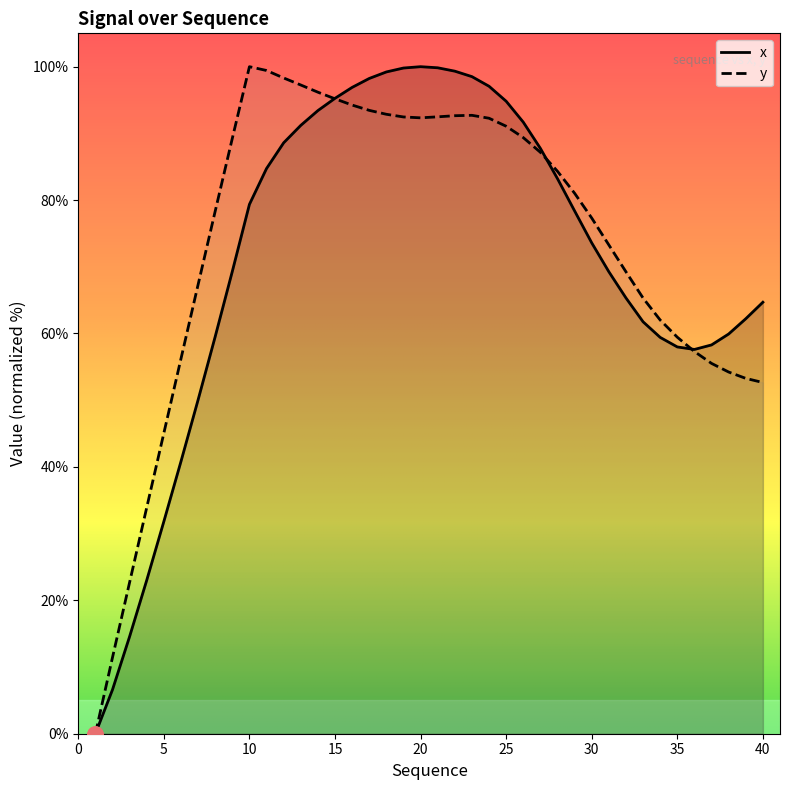

At how many categories does at least one series exceed 6?

39